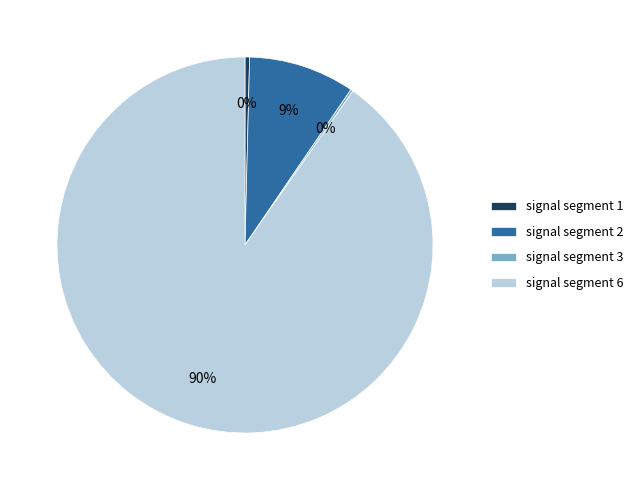

Which slice is the largest?

signal segment 6